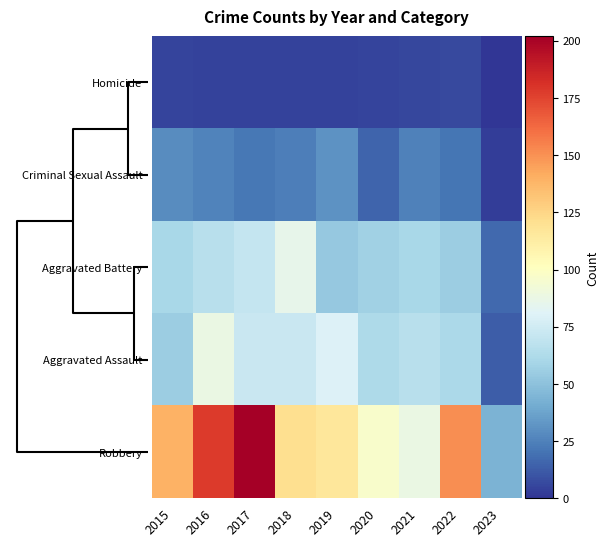

Reading left to right, list all the values displayed in this chart.

Homicide: 2015=5	2016=4	2017=4	2018=4	2019=4	2020=5	2021=6	2022=7	2023=0
Criminal Sexual Assault: 2015=29	2016=26	2017=22	2018=24	2019=31	2020=15	2021=25	2022=21	2023=3
Aggravated Battery: 2015=60	2016=66	2017=71	2018=86	2019=53	2020=57	2021=60	2022=56	2023=17
Aggravated Assault: 2015=56	2016=88	2017=72	2018=72	2019=80	2020=62	2021=66	2022=61	2023=13
Robbery: 2015=139	2016=178	2017=202	2018=121	2019=116	2020=97	2021=88	2022=151	2023=44